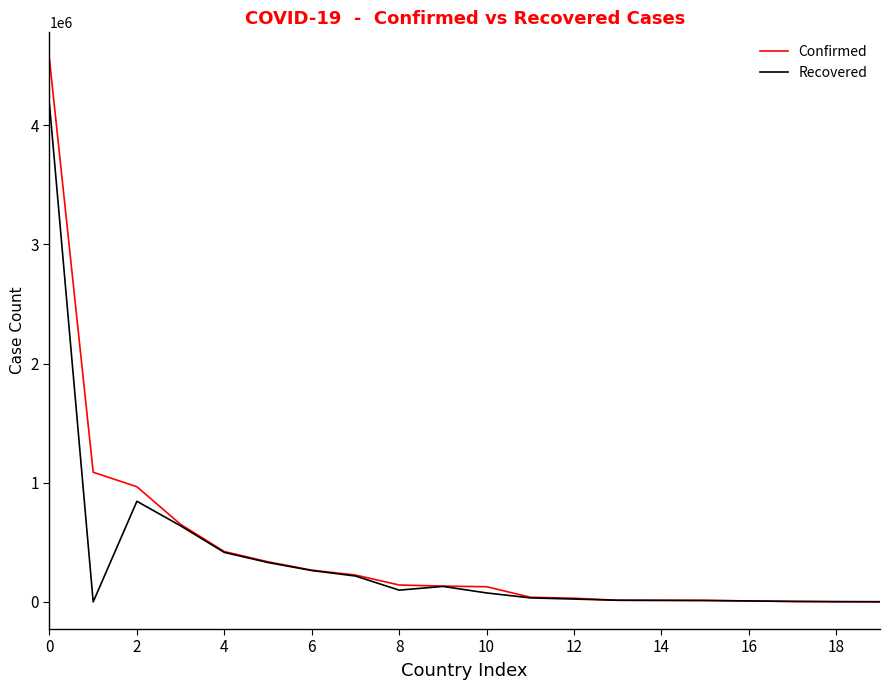

Which series has the widest spread of values?

Confirmed